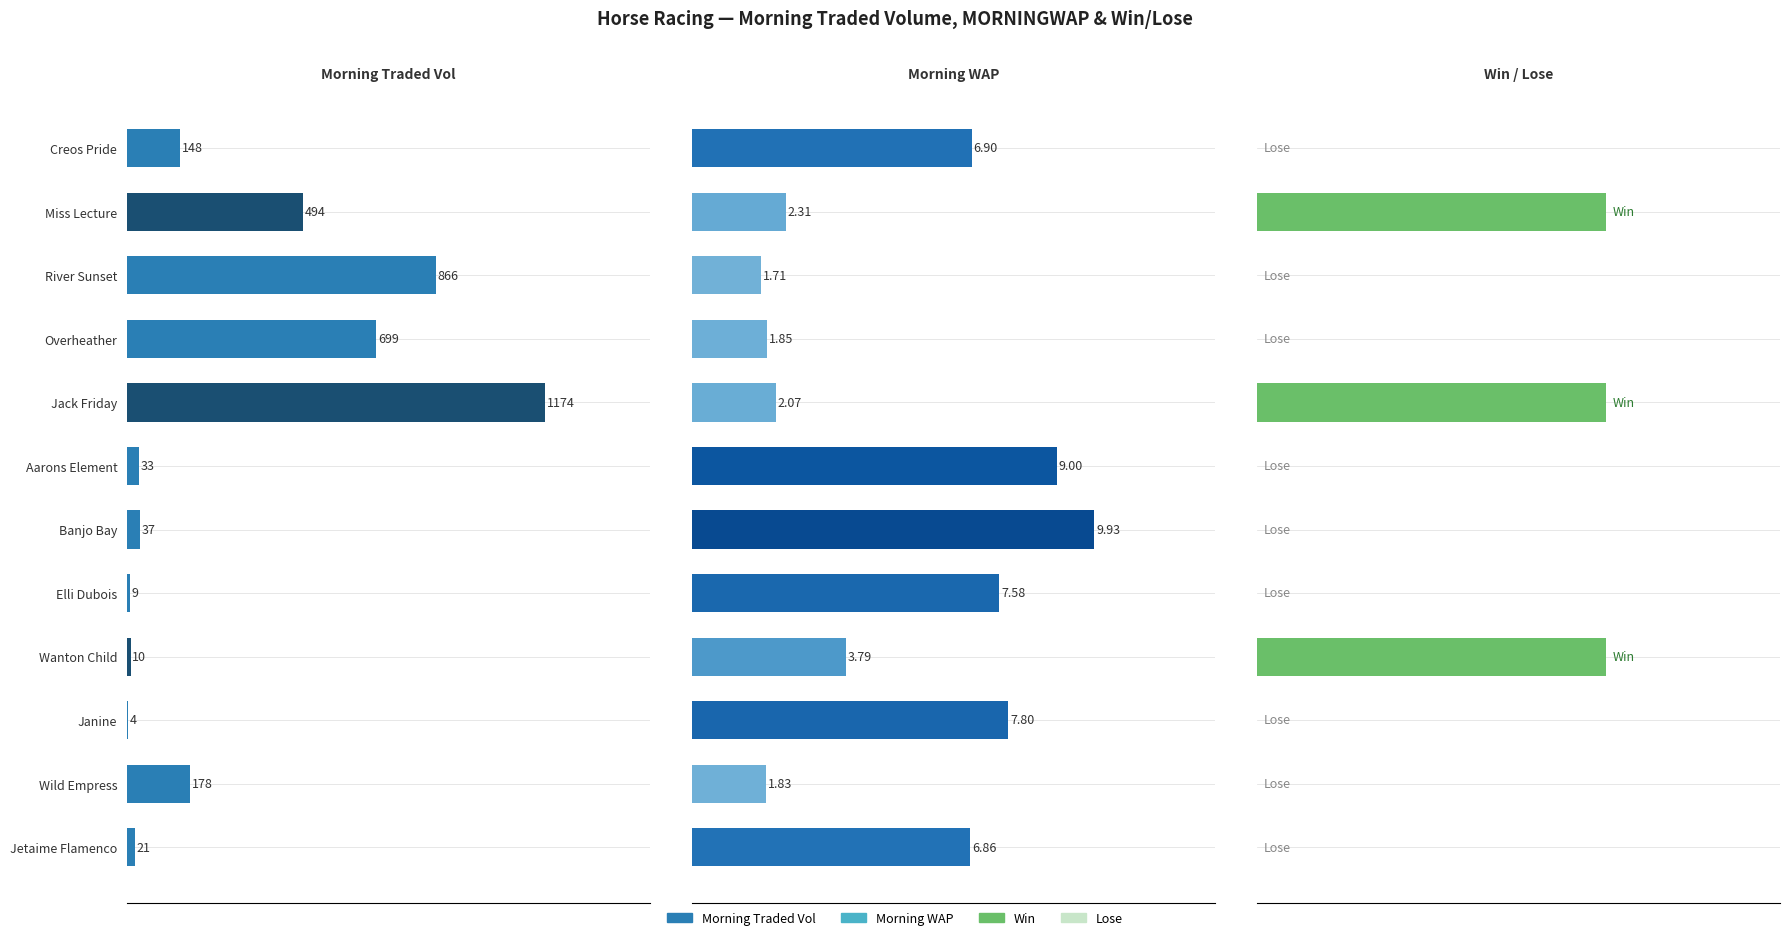

Is it true that MORNINGWAP equals 3.0 at Overheather?

False